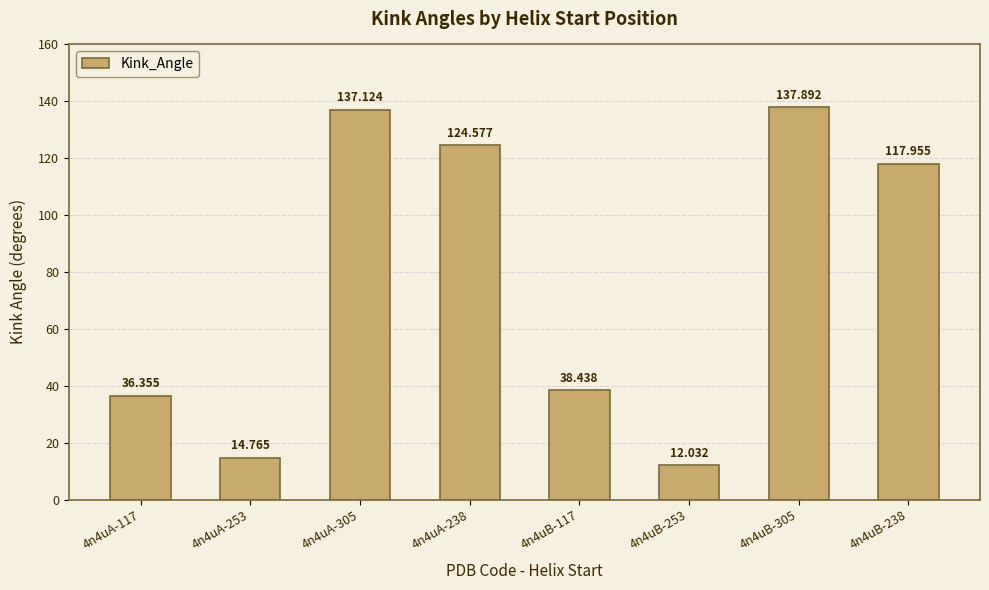

What is the change in value from 4n4uA-238 to 4n4uB-305?

+13.3